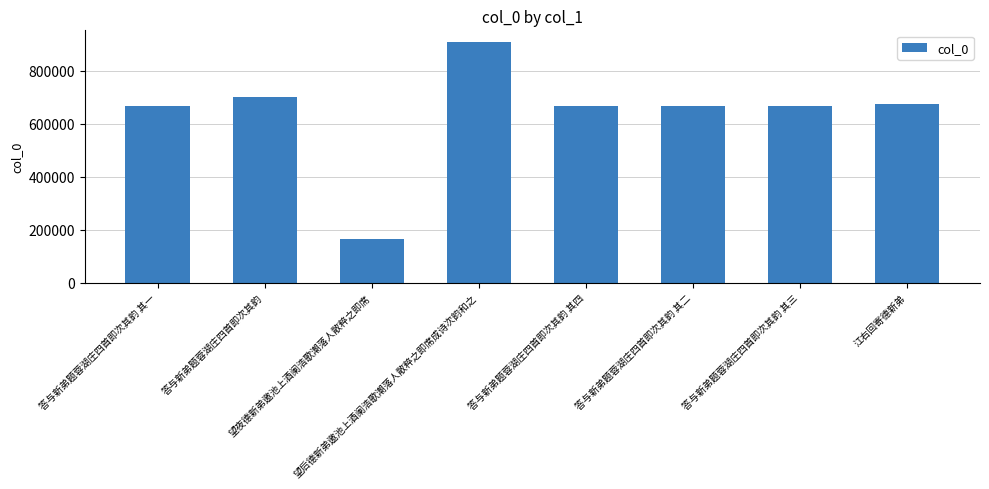

What is the label of the 7th bar from the right?

答与新弟题蓉湖庄四首即次其韵